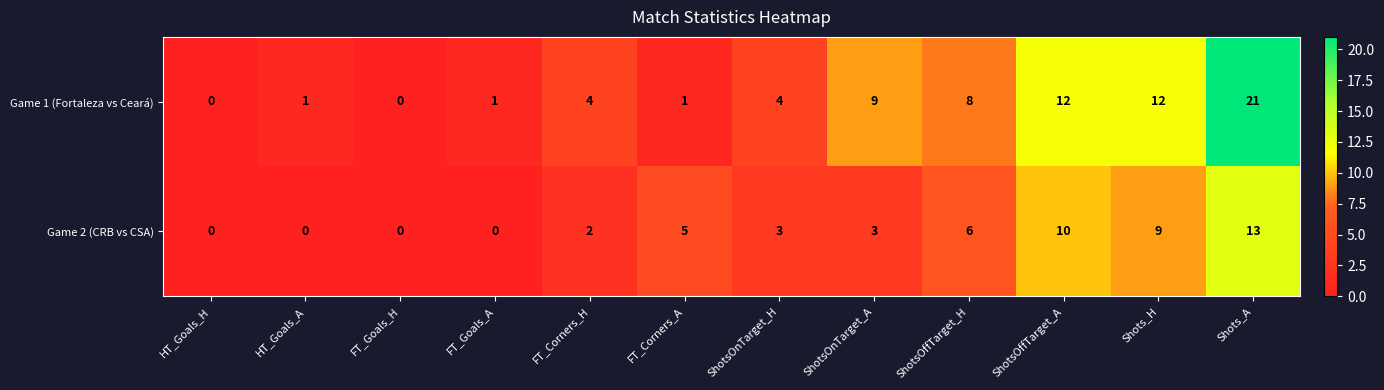

Rank the series by their maximum value, from lowest to highest.

Game 2 (CRB vs CSA), Game 1 (Fortaleza vs Ceará)